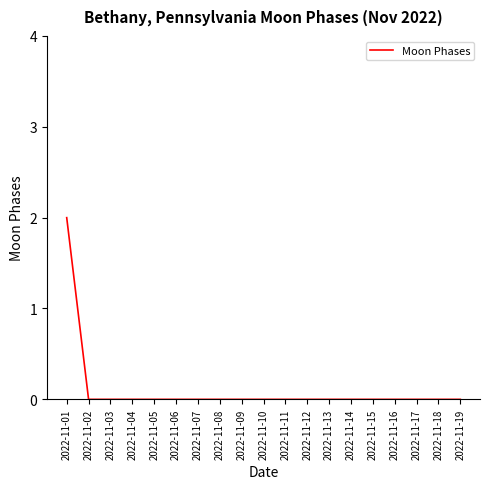

Reading right to left, list all the values displayed in this chart.

2022-11-19=0	2022-11-18=0	2022-11-17=0	2022-11-16=0	2022-11-15=0	2022-11-14=0	2022-11-13=0	2022-11-12=0	2022-11-11=0	2022-11-10=0	2022-11-09=0	2022-11-08=0	2022-11-07=0	2022-11-06=0	2022-11-05=0	2022-11-04=0	2022-11-03=0	2022-11-02=0	2022-11-01=2